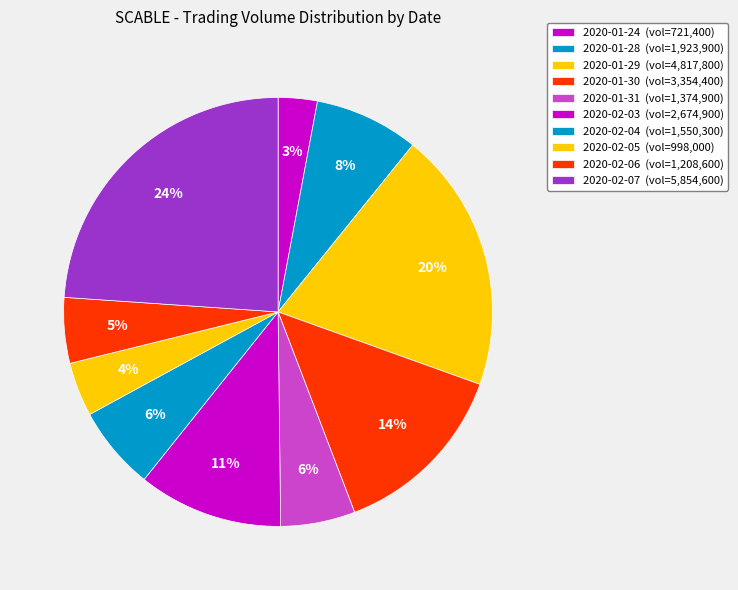

To the nearest percent, what is the difference between the 2020-02-06 and 2020-01-29 slice percentages?

15%